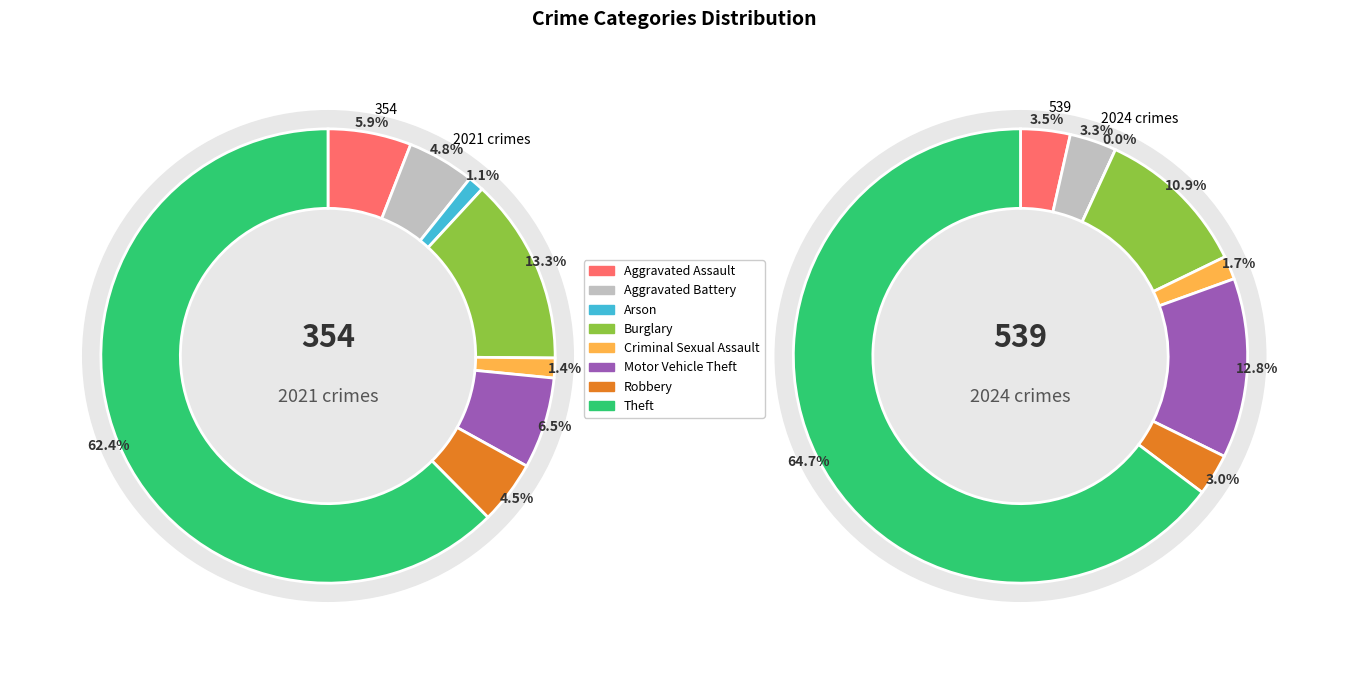

What portion of the pie excludes 4?

98.6%